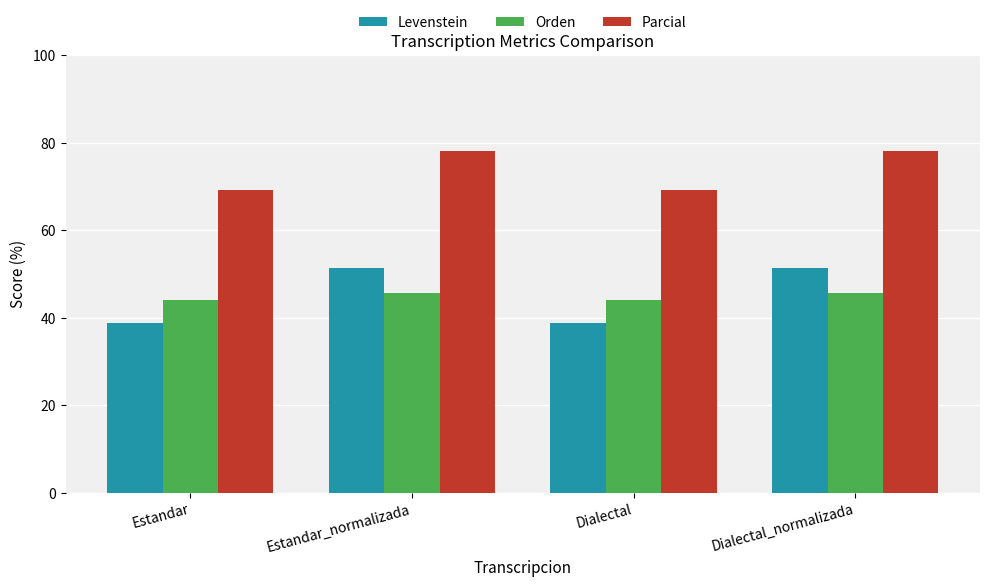

Are the bars grouped side by side (vs. stacked)?

Yes